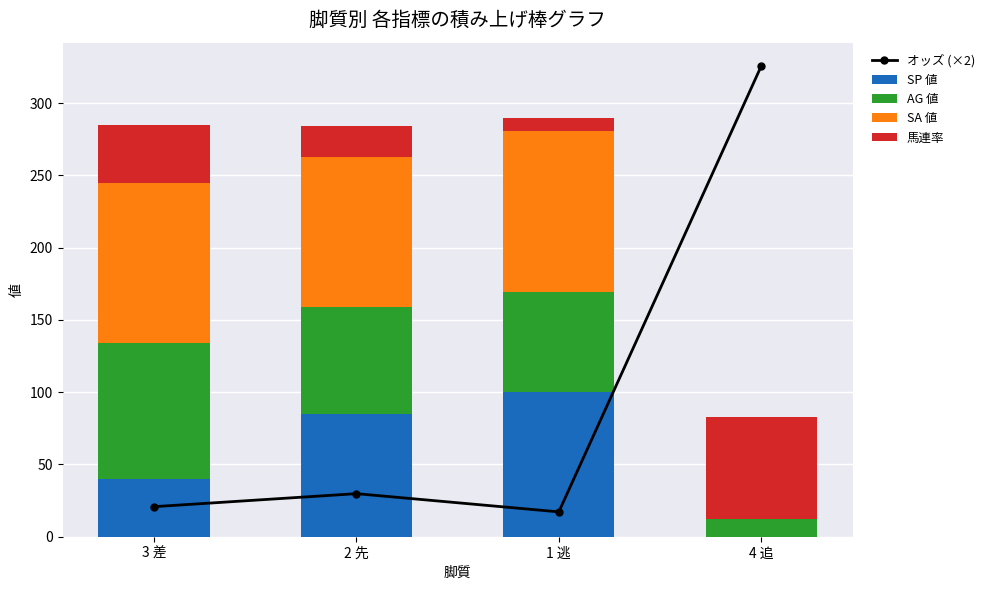

What is the difference between the maximum and minimum values in the SA 値 series?

112.0